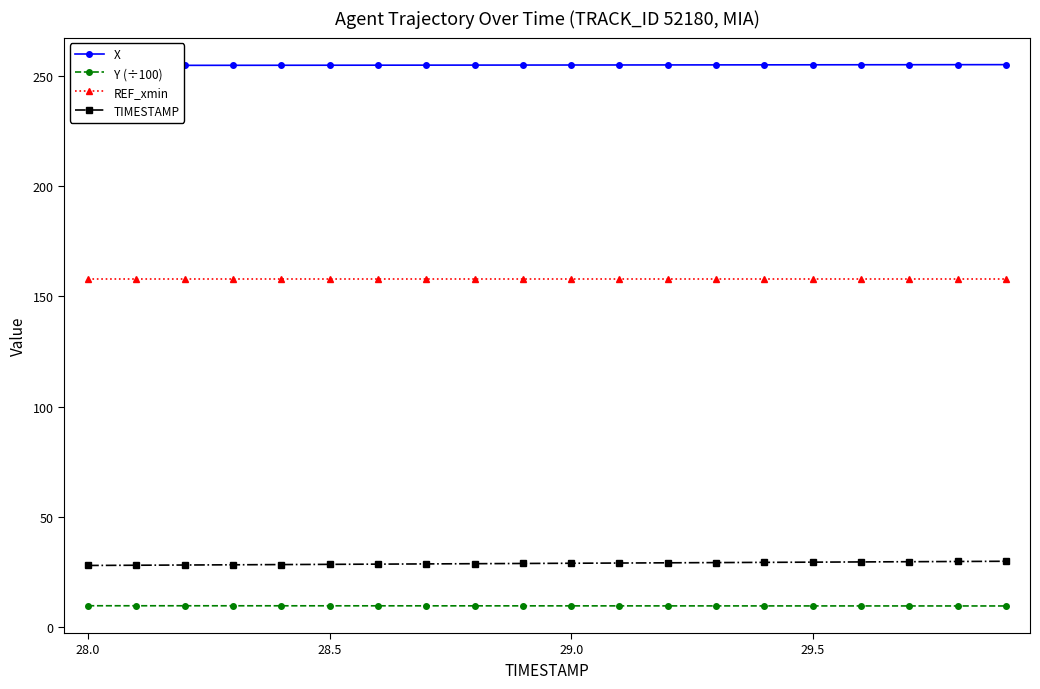

What is the average value of the Y (÷100) series?

9.7